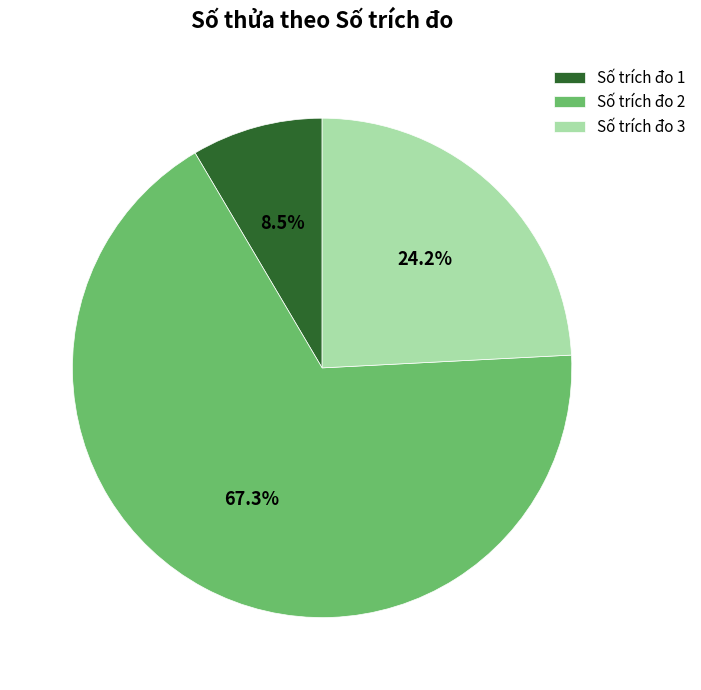

Approximately how many times larger is the value at Số trích đo 2 compared to Số trích đo 1?

7.9